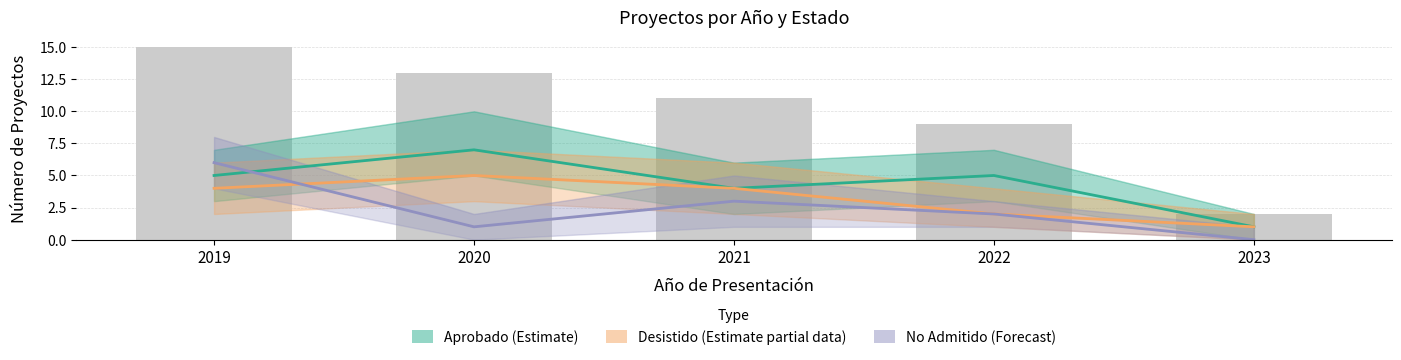

At which label is No Admitido (Forecast) closest to 3?

2021